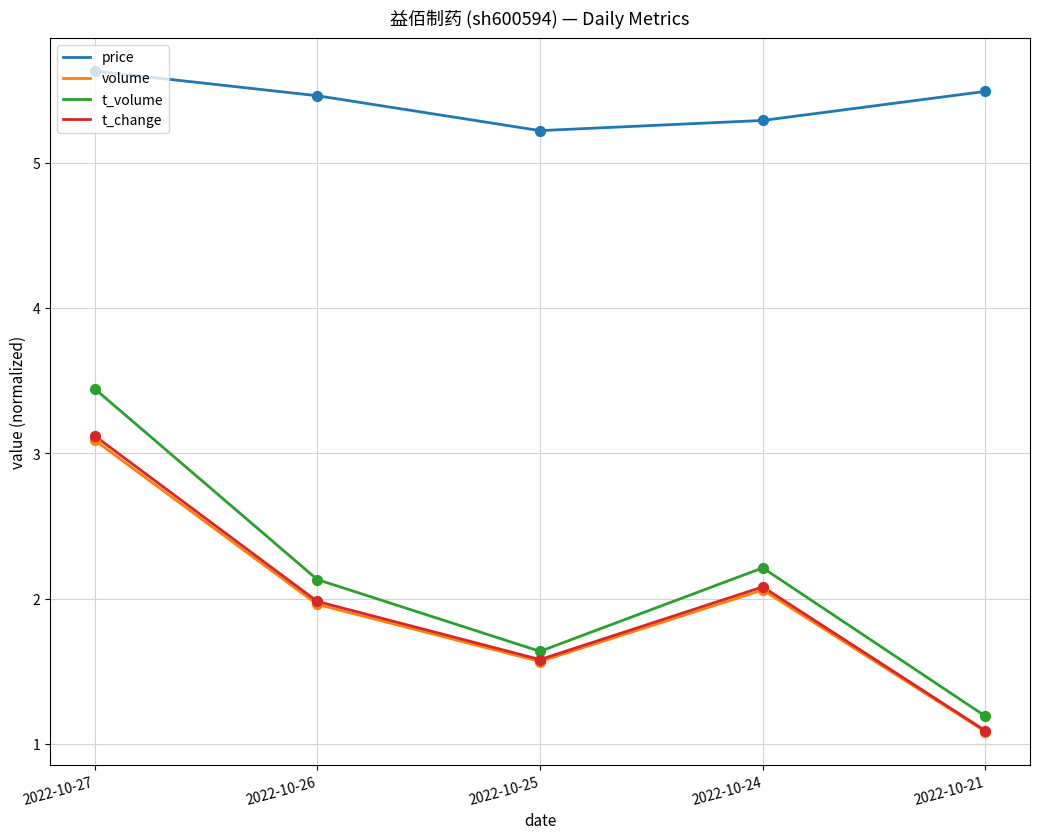

Between 2022-10-25 and 2022-10-24, which series saw the biggest shift?

t_volume